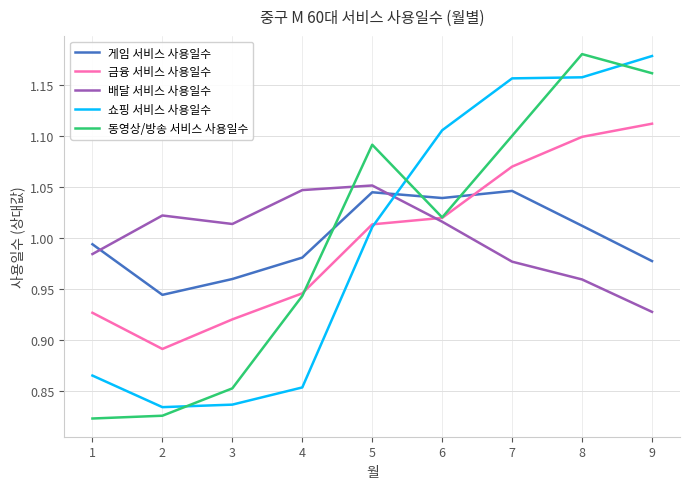

What is the difference between the maximum and second lowest values in the 쇼핑 서비스 사용일수 series?

0.3